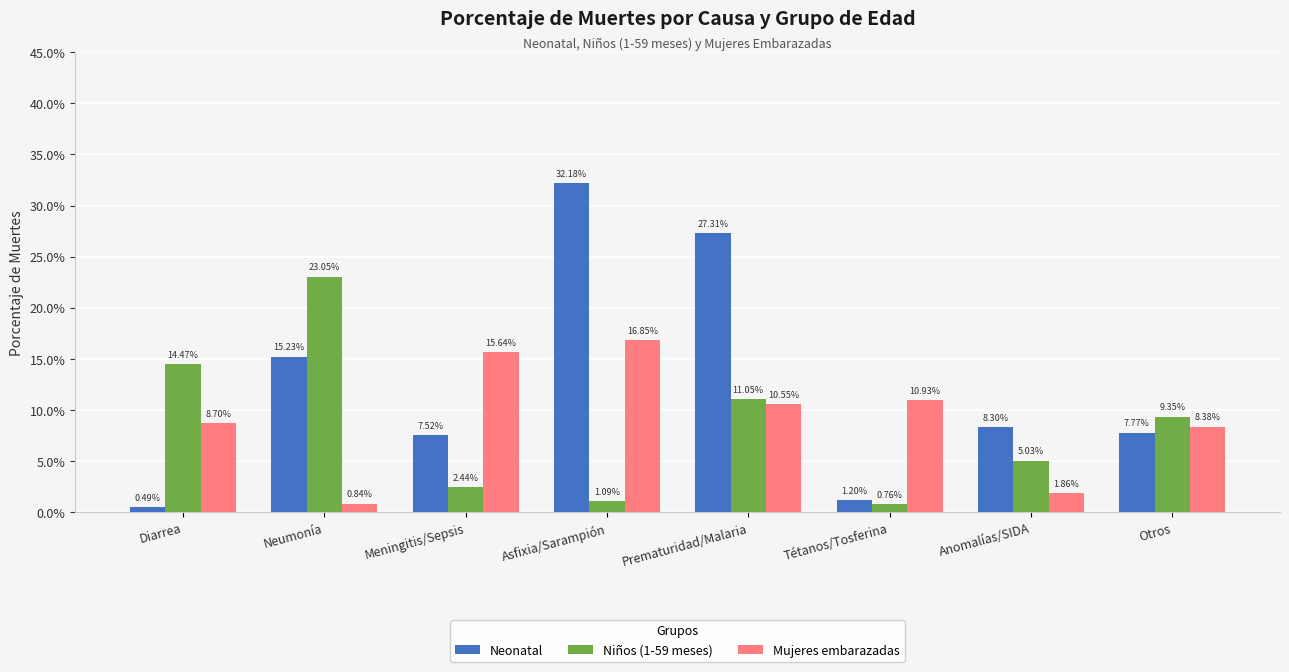

Rank the series at Otros from lowest to highest value.

Neonatal, Mujeres embarazadas, Niños (1-59 meses)